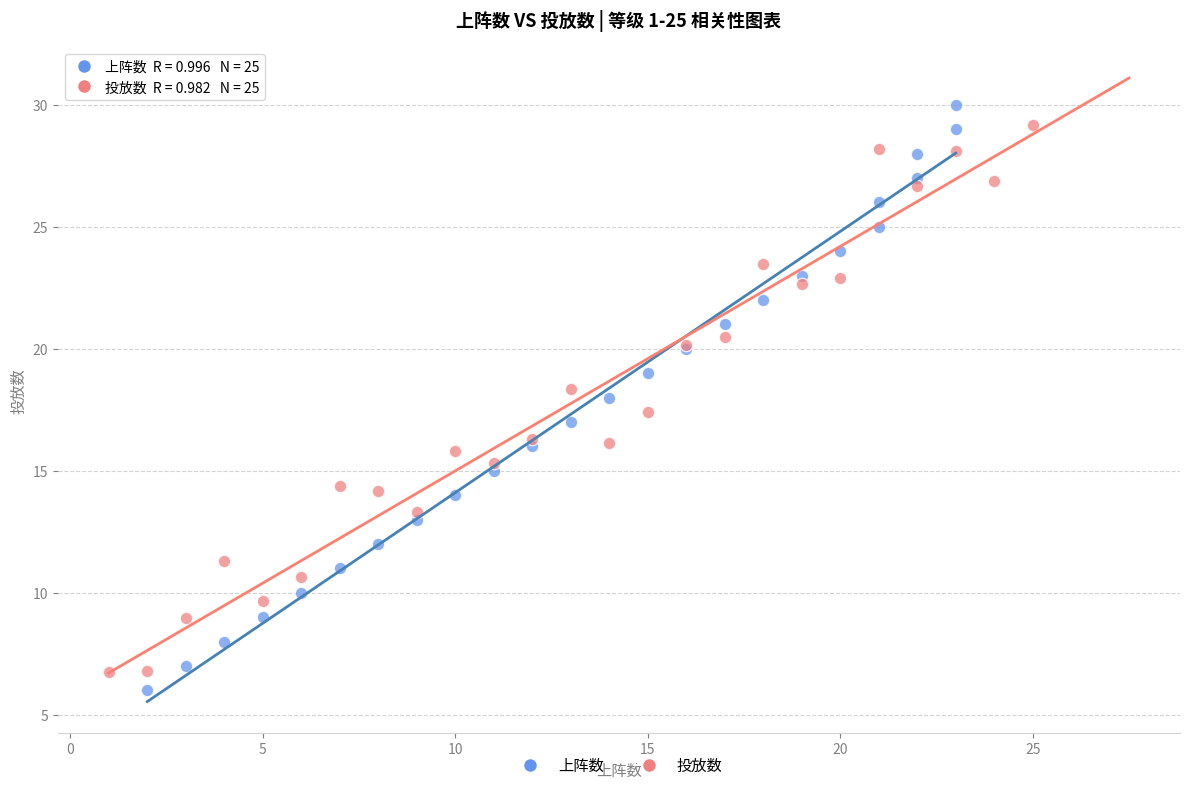

What are all the series names shown in the legend?

上阵数, 投放数